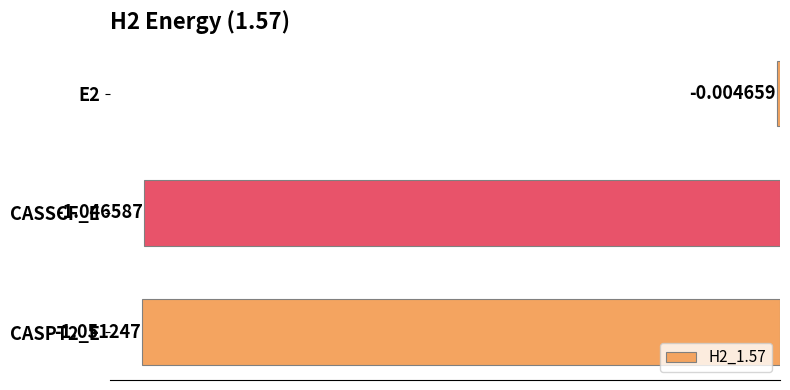

What is the label of the 2nd bar from the bottom?

CASSCF_E